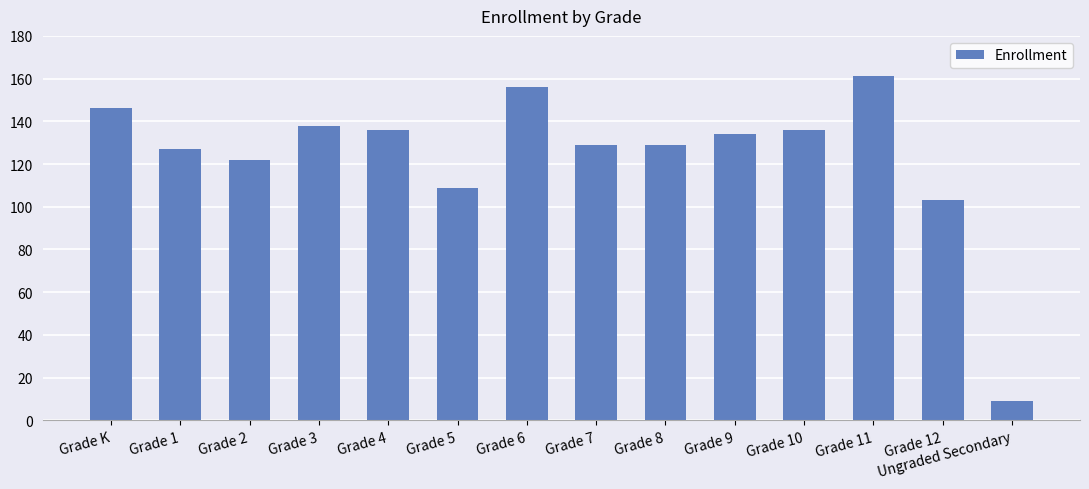

Read the value at Grade 11.

161